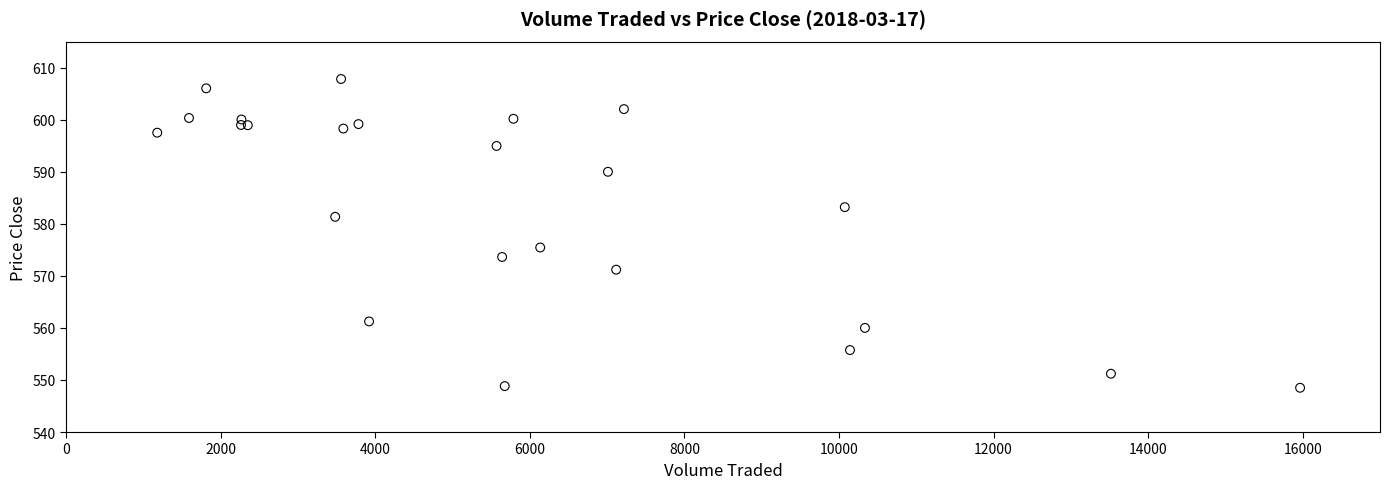

What Y value in the scatter plot is closest to 578?

575.4